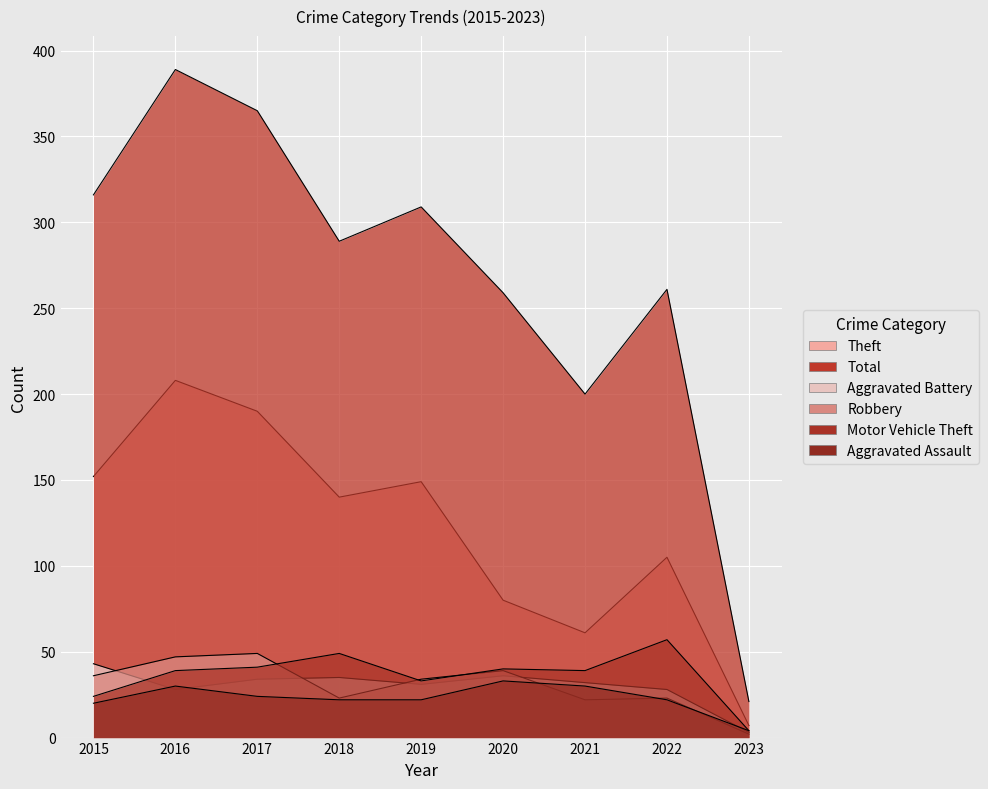

At which category does Aggravated Battery reach its first local peak?

2018